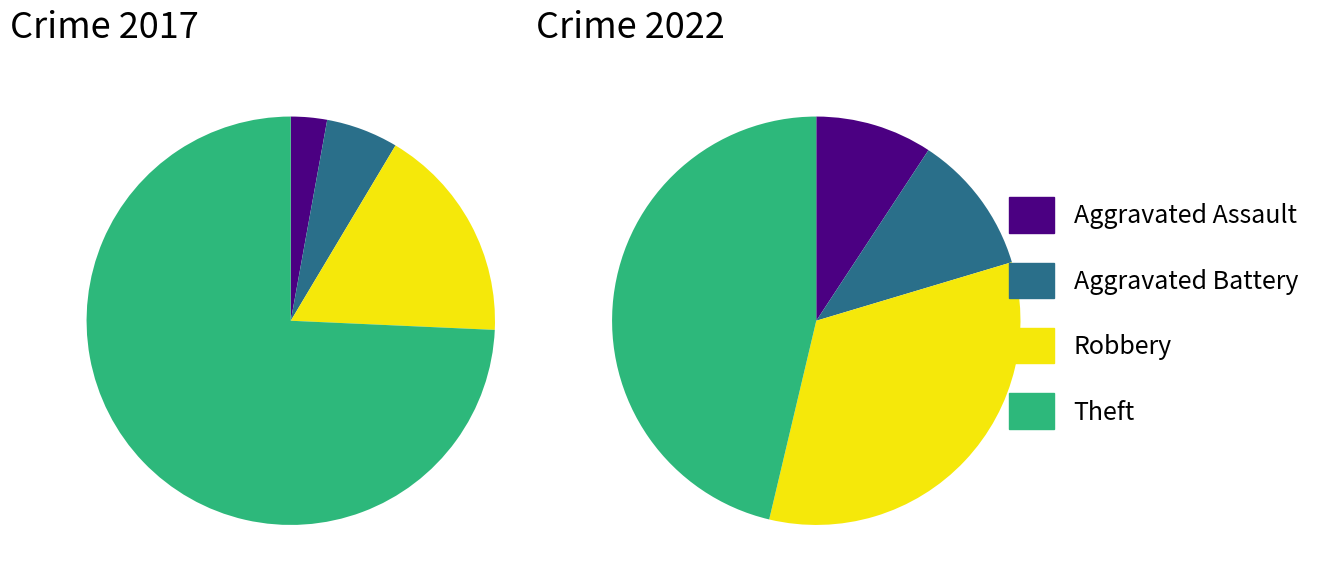

Does any single category account for the majority?

Yes